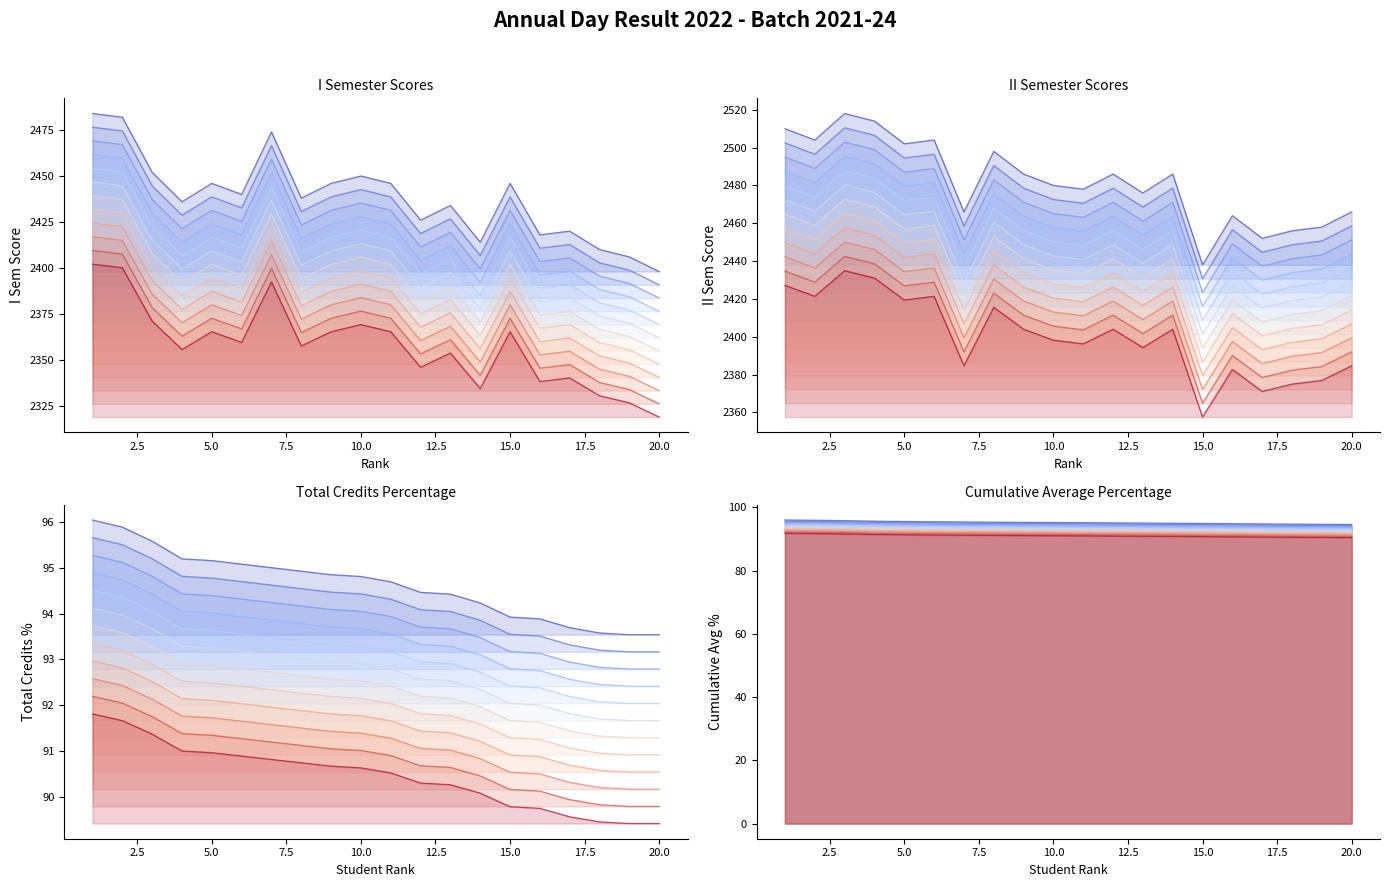

What is the minimum value for Total% fan line 1?

93.5